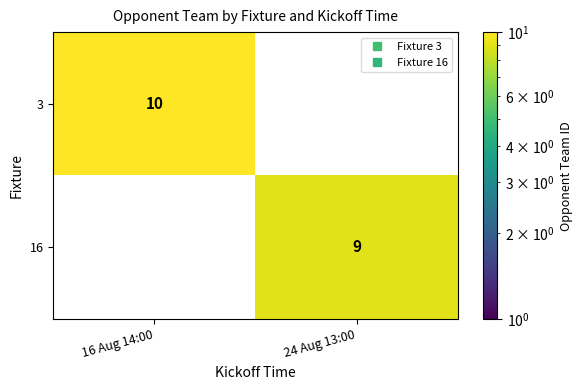

Rank the series at 24 Aug 13:00 from highest to lowest value.

16, 3